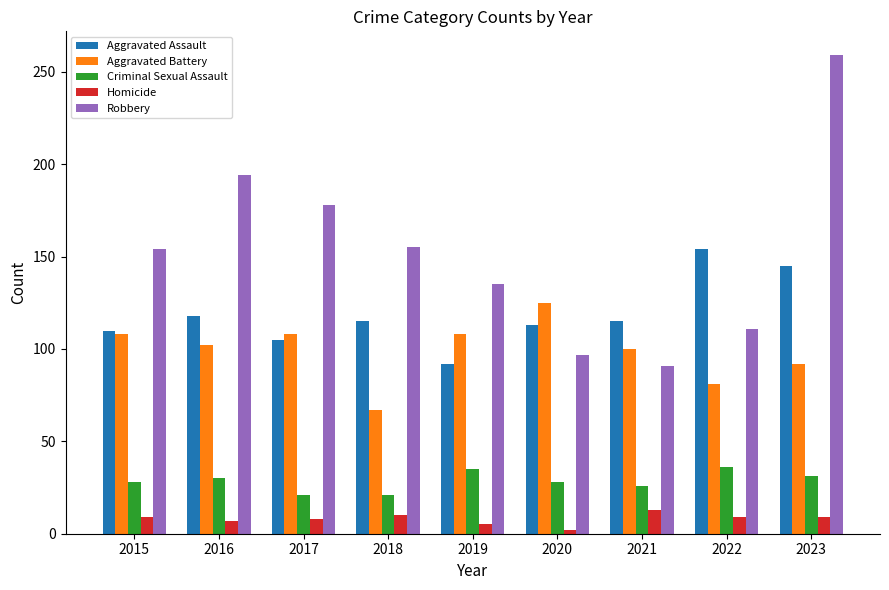

What is the difference between the maximum and minimum values in the Aggravated Assault series?

62